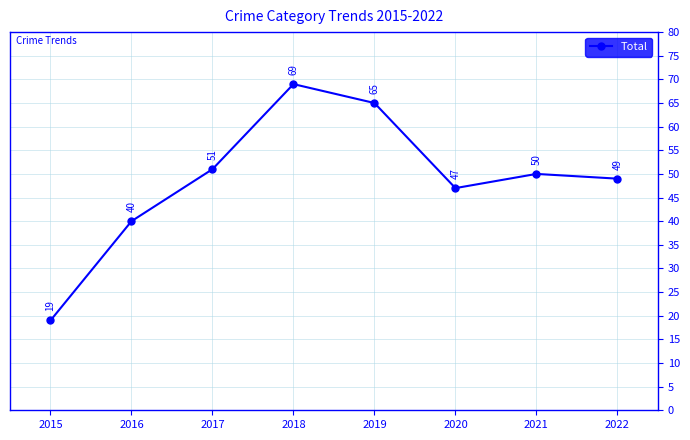

List the labels in order of value, largest first.

2018, 2019, 2017, 2021, 2022, 2020, 2016, 2015